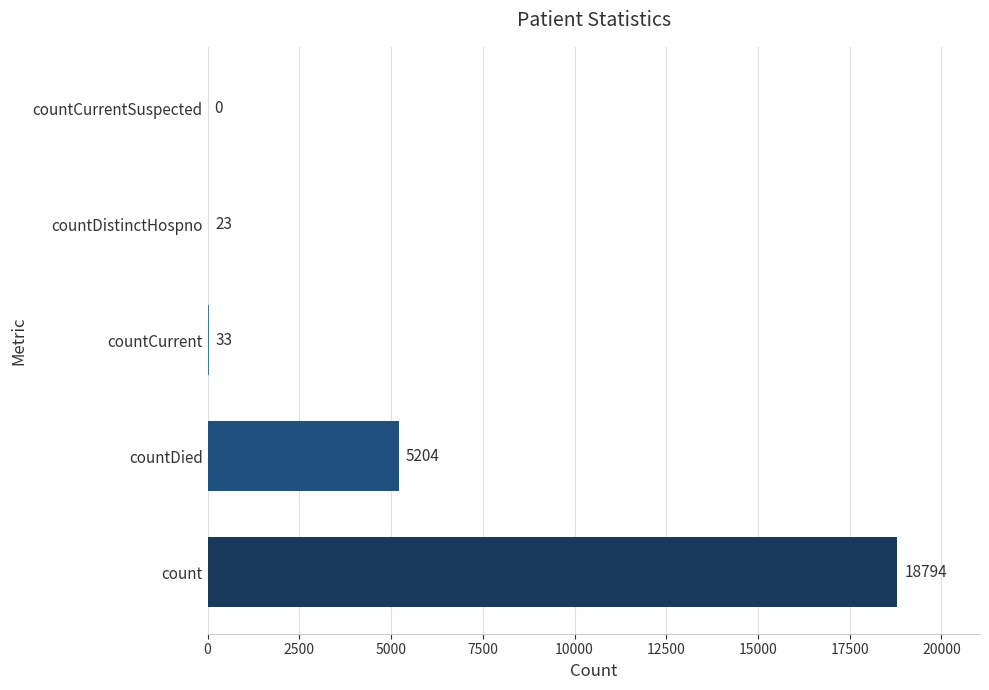

True or false: the data shows 25482 at count.

False